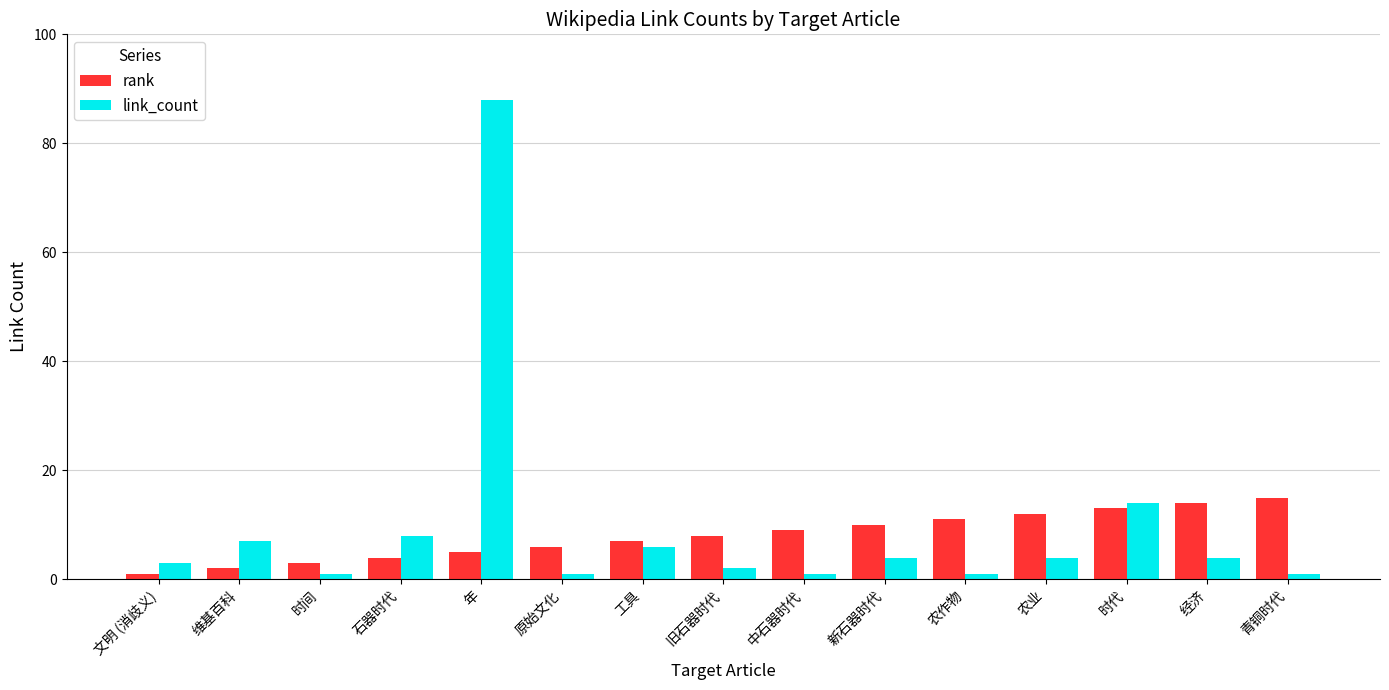

How many data points does each series have?

15